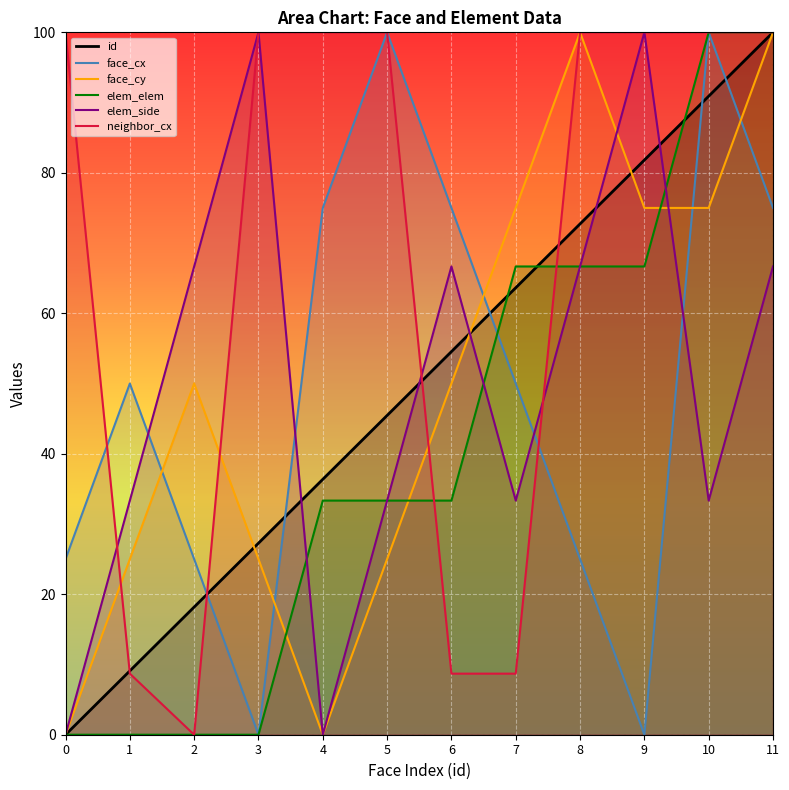

At how many categories does at least one series exceed 96?

8